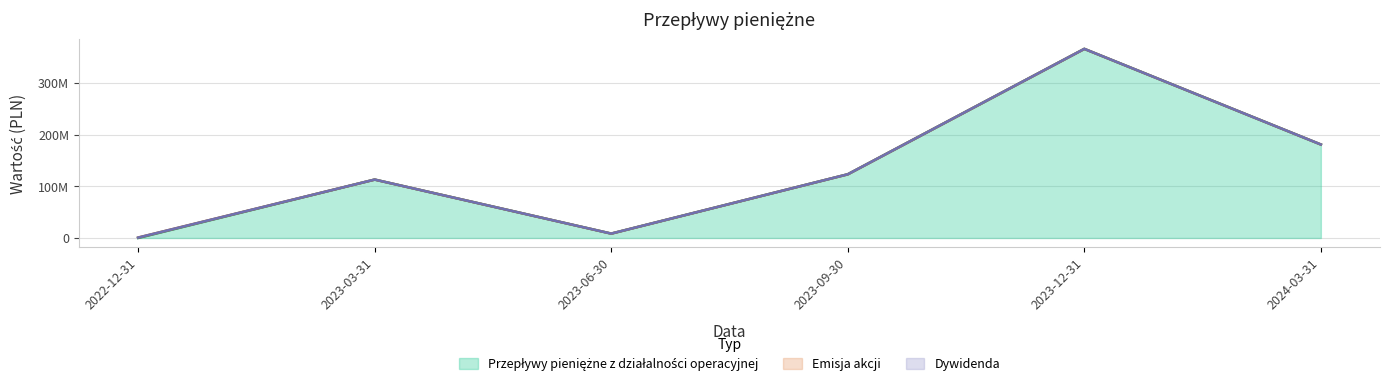

Does the chart have visible grid lines?

Yes